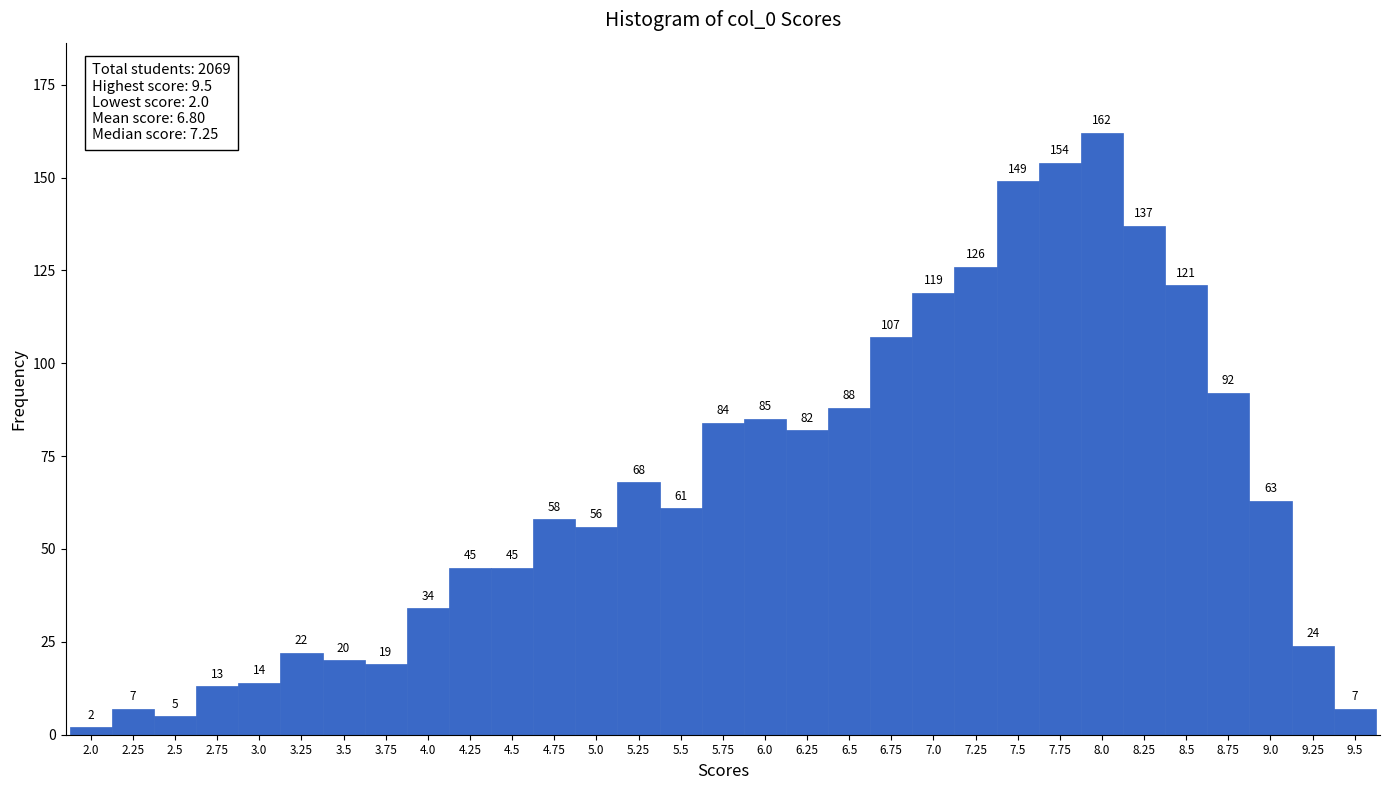

What is the height of the bar covering 6.375 to 6.625 on the x-axis? The bar edges are not printed on the chart, so give them approximately, as read against the axis.

88